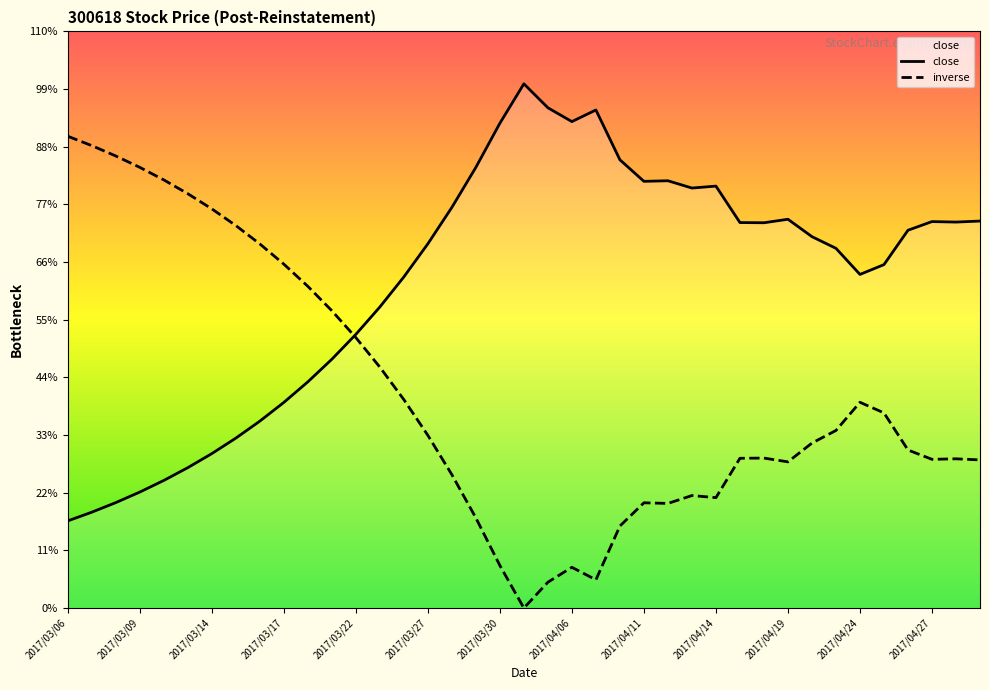

What is the average value?

67.1